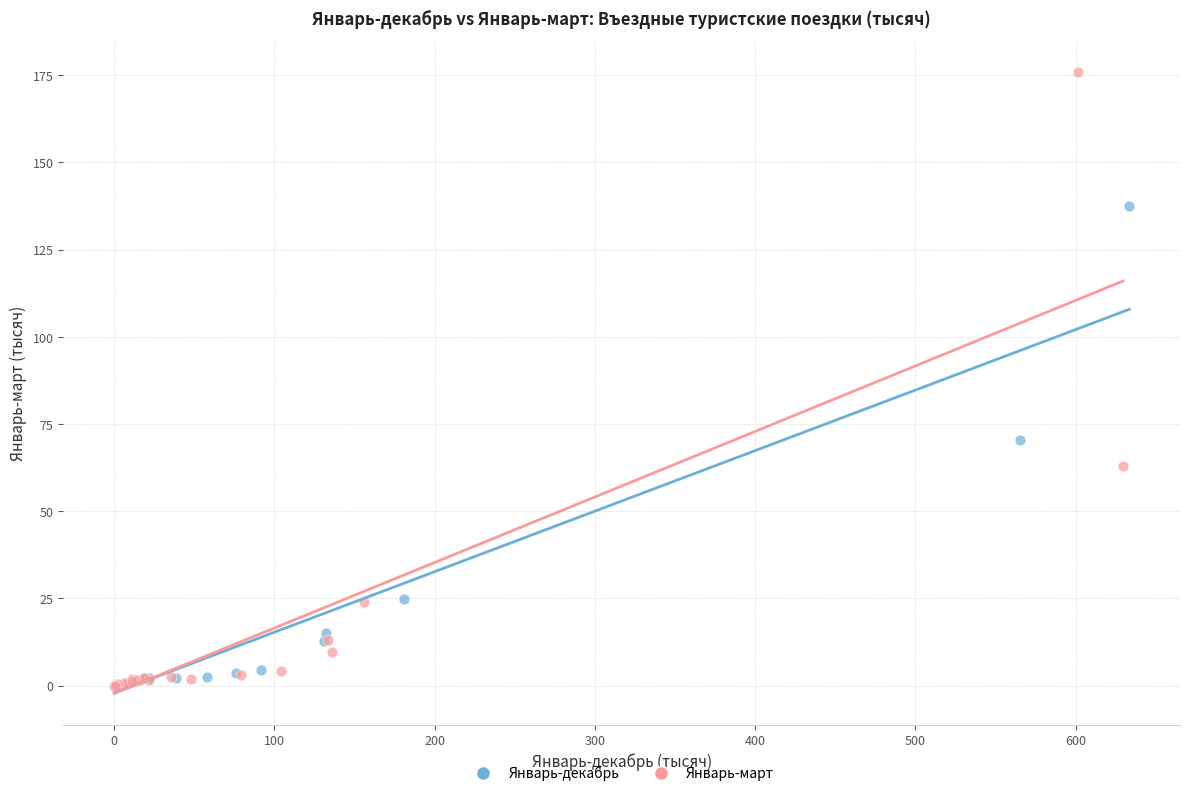

Which series has the largest Y range (max minus min)?

Январь-март